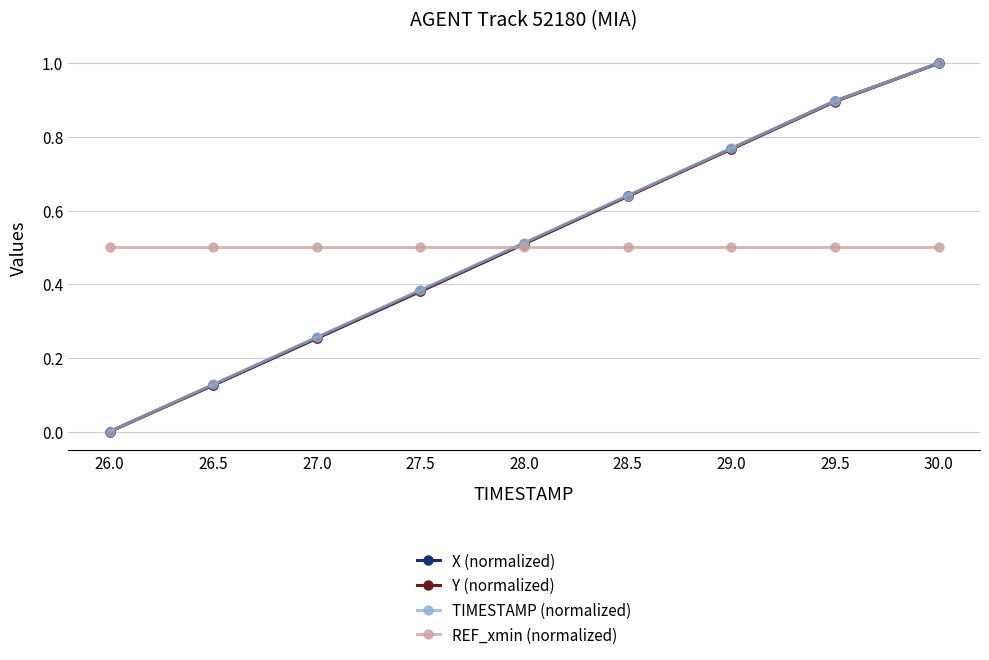

At which category does the chart reach its minimum across all series?

26.0